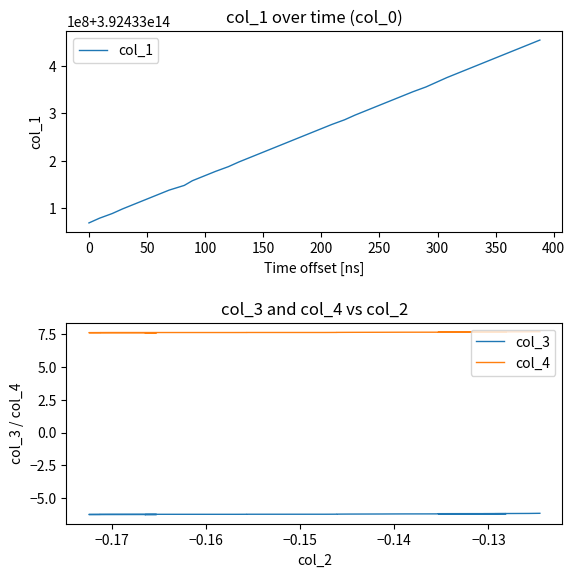

What is the sum of all col_3 values?

-247.4